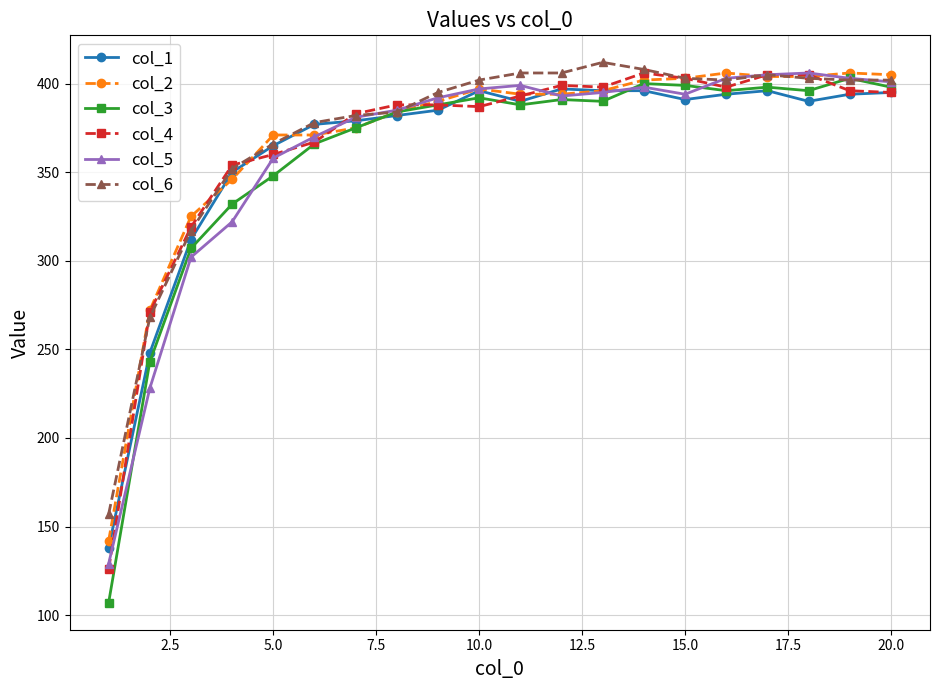

Which series has the widest spread of values?

col_3